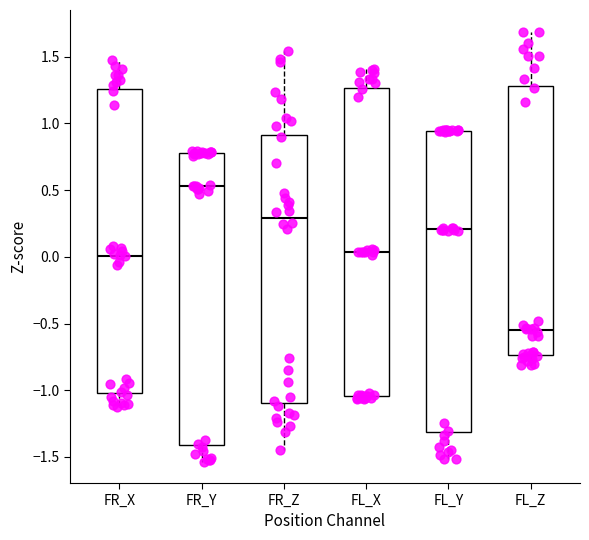

Where does the upper whisker of the box for FR_Z end on the y-axis? The values are not printed on the chart, so give them approximately, as read against the axis.

1.55